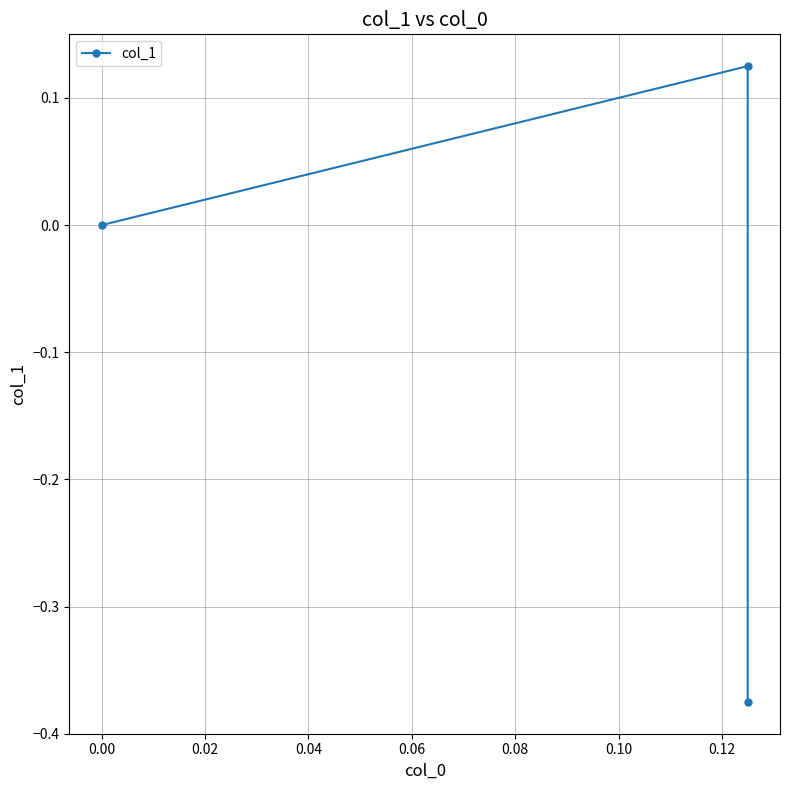

What is the average value?

-0.1